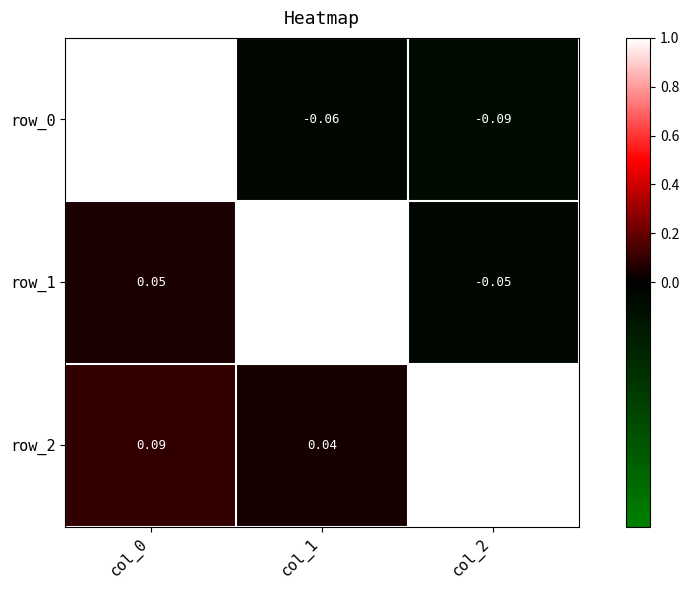

Is the value of row_0 at col_0 greater than the value of row_2 at col_0?

Yes